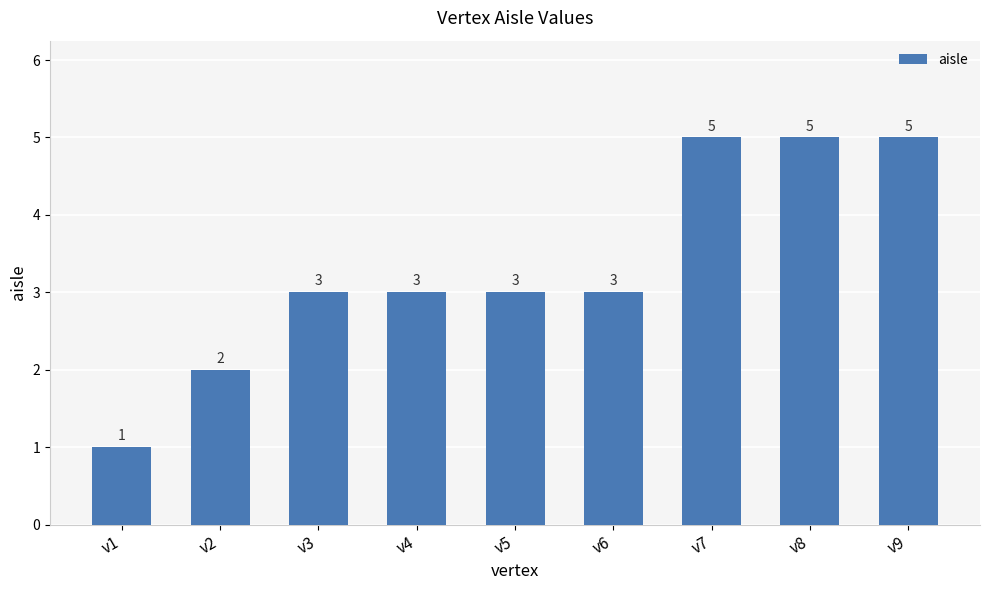

What is the value of the 4th bar from the left?

3